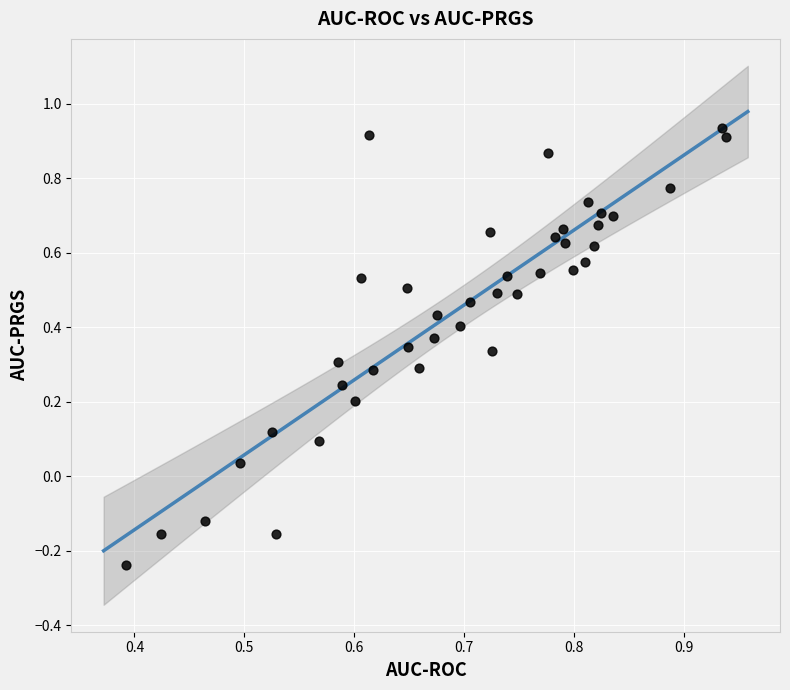

What is the range of Y values (max minus min)?

1.2